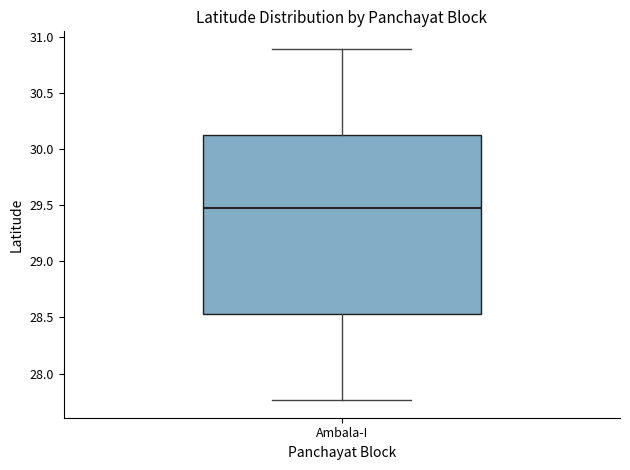

Where does the median line of the box for Ambala-I sit on the y-axis? The values are not printed on the chart, so give them approximately, as read against the axis.

29.45